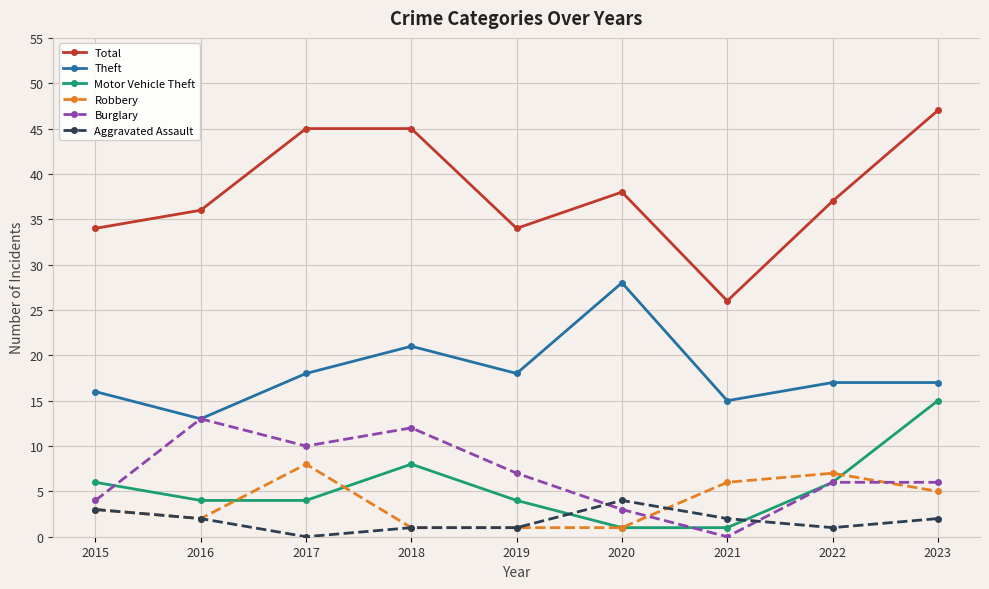

At how many categories does at least one series exceed 27?

8